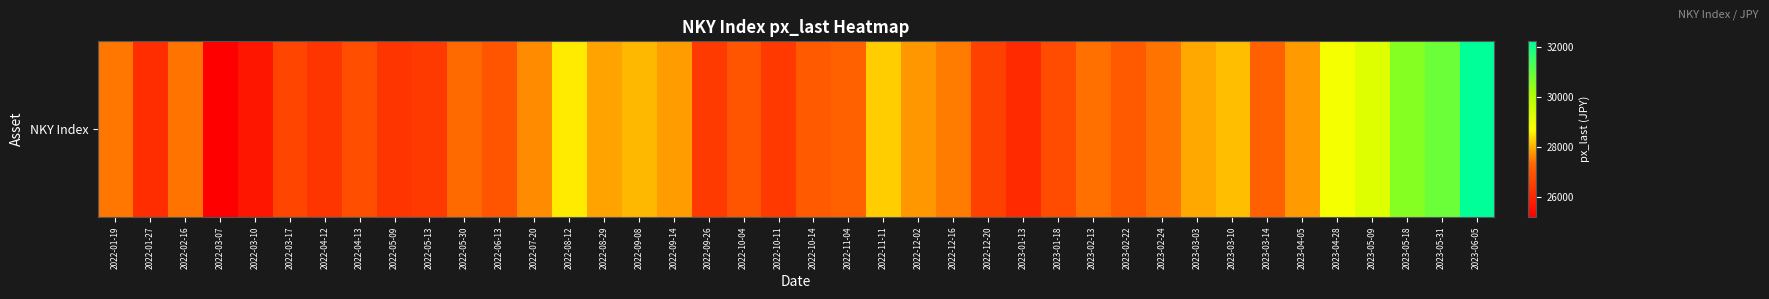

Is it true that the value at 2022-05-30 is 7328.7?

False